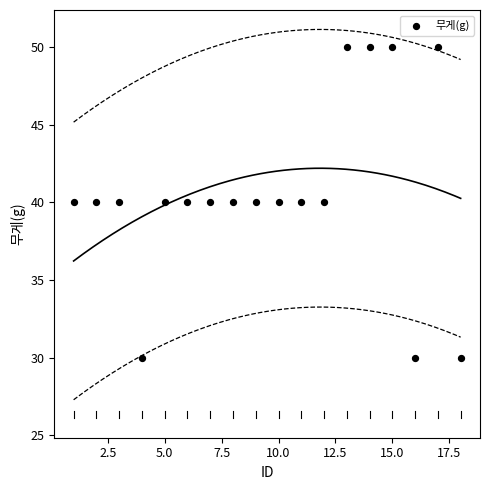

What is the range of X values (max minus min)?

17